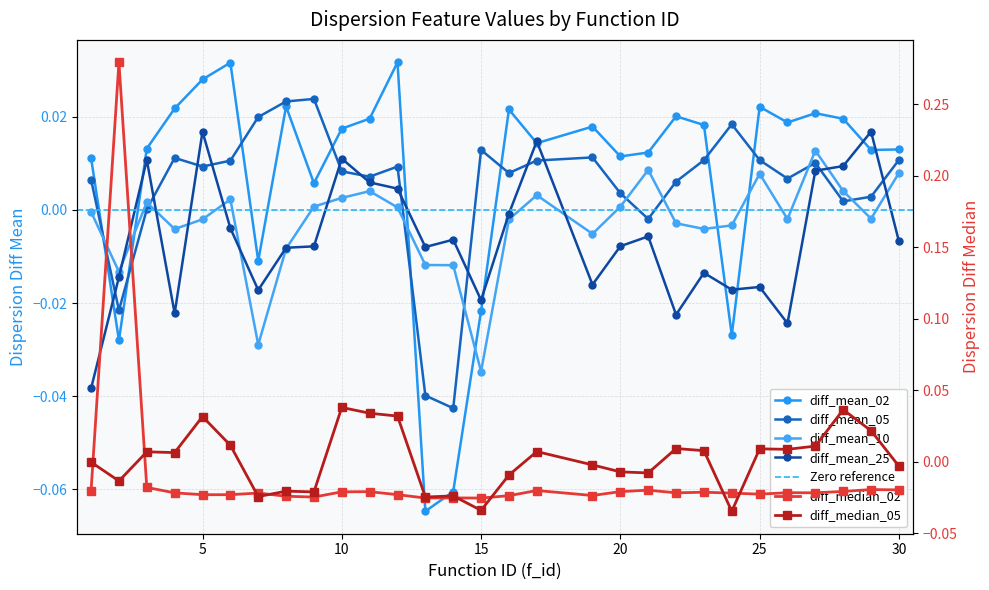

Where does the disp.diff_mean_02 series first go above 0?

1